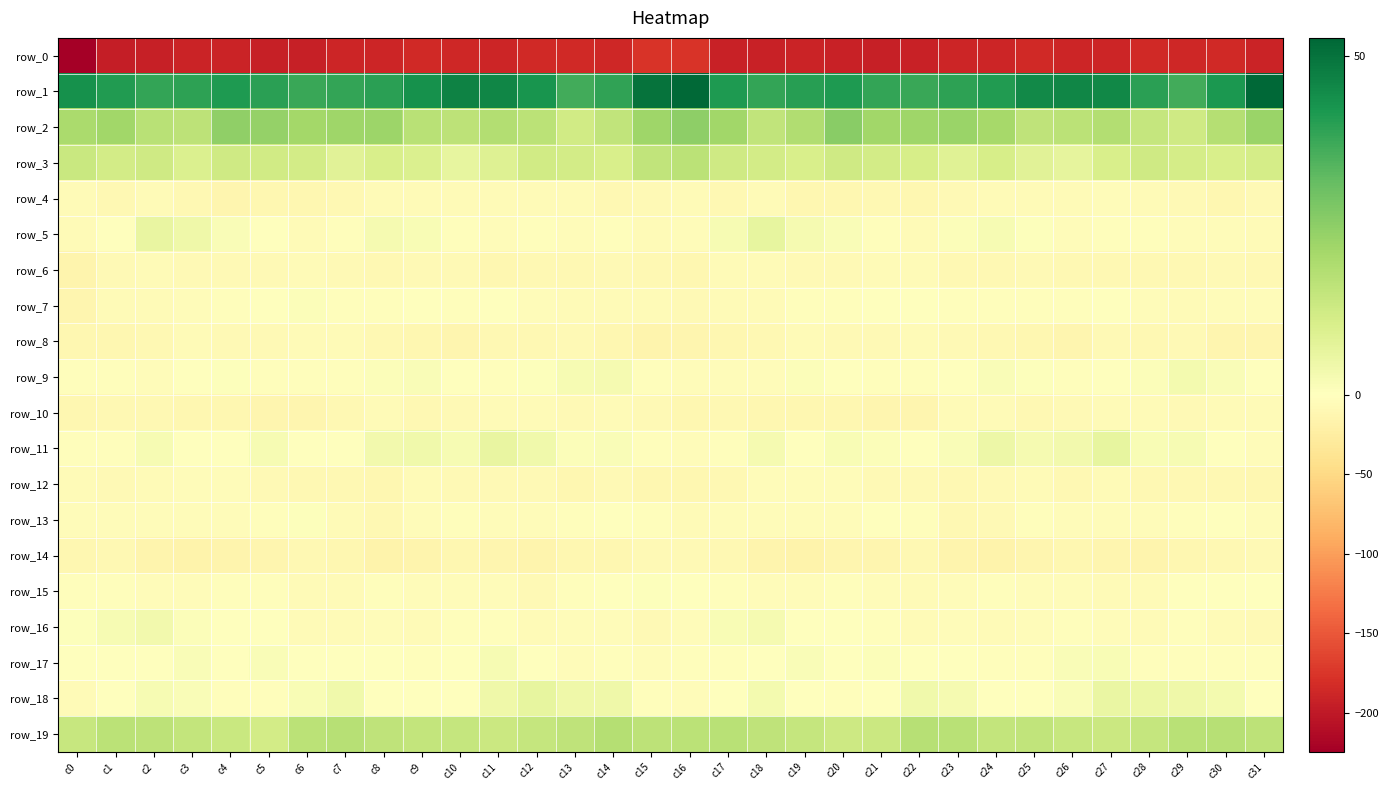

How many distinct data groups are displayed?

20